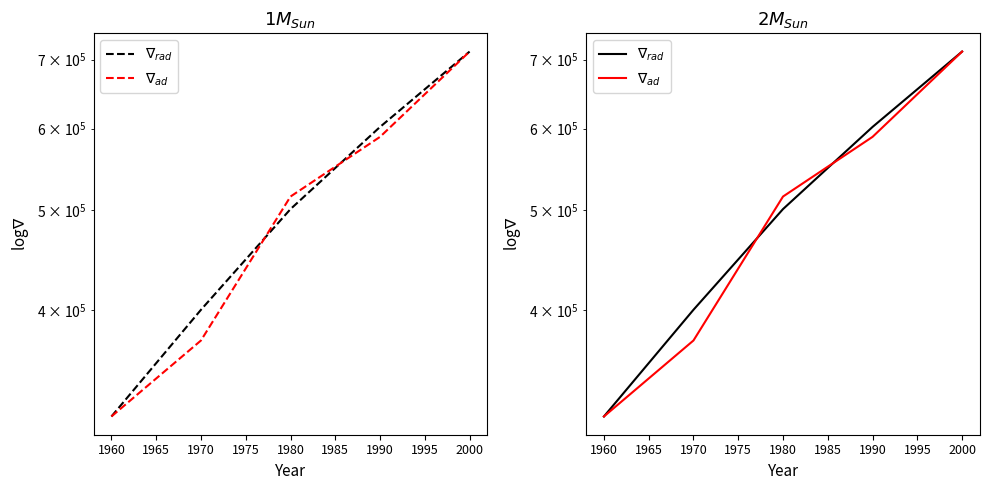

Which has a higher value, 1980 or 1960?

1980